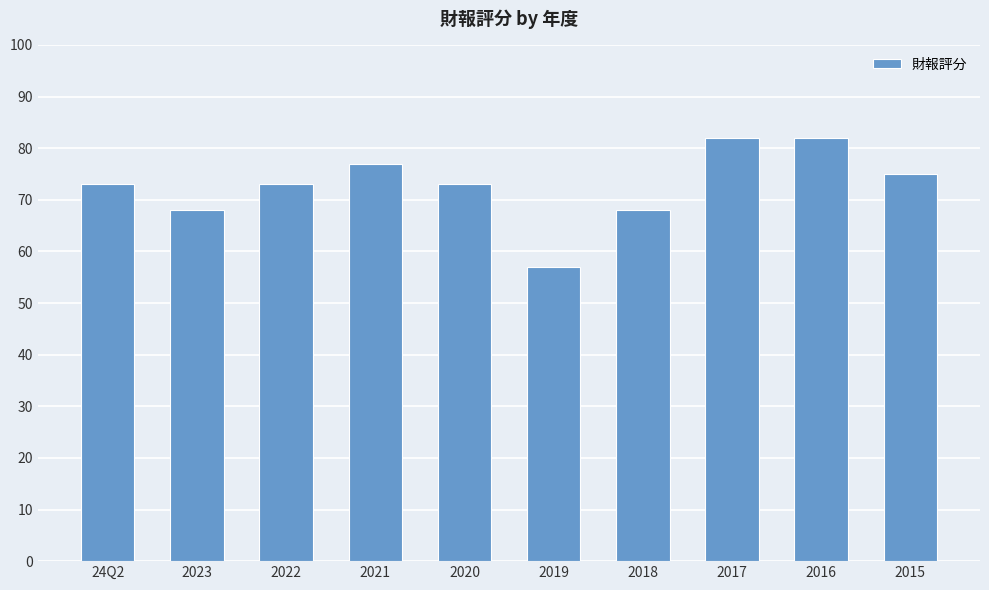

What is the label of the 3rd bar from the left?

2022